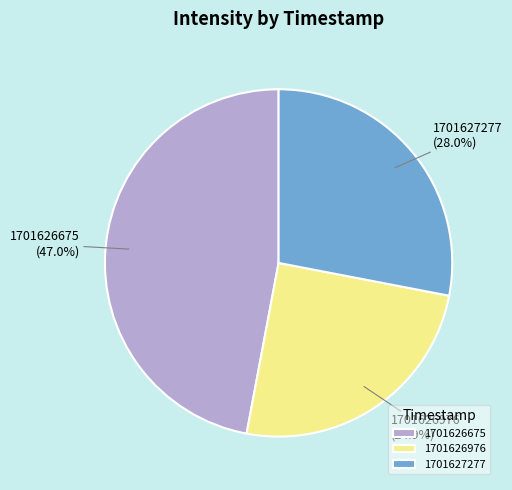

What is the total percentage of 1701627277 and 1701626976?

53.0%